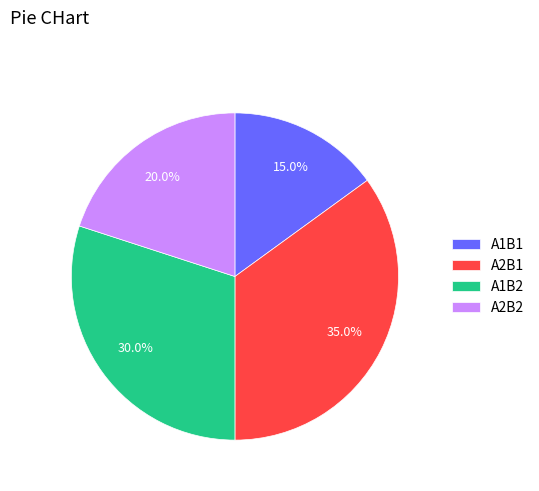

To the nearest percent, what percentage of the pie is A2B2?

20%